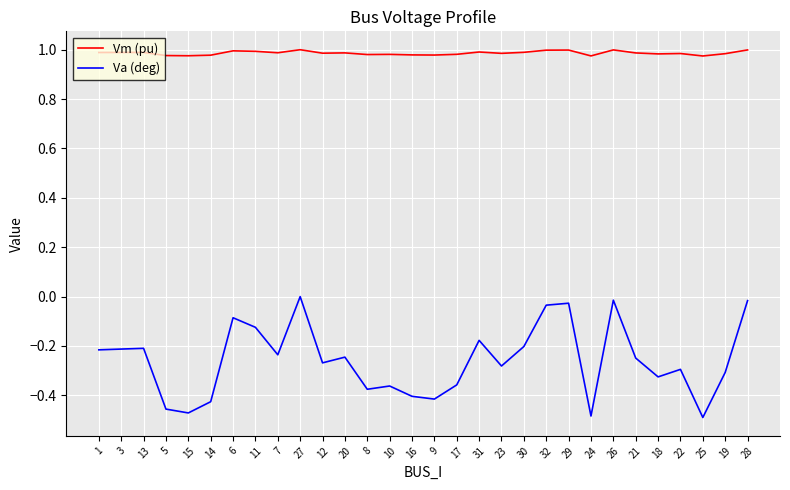

What is the difference between the highest and lowest values at 19?

1.3